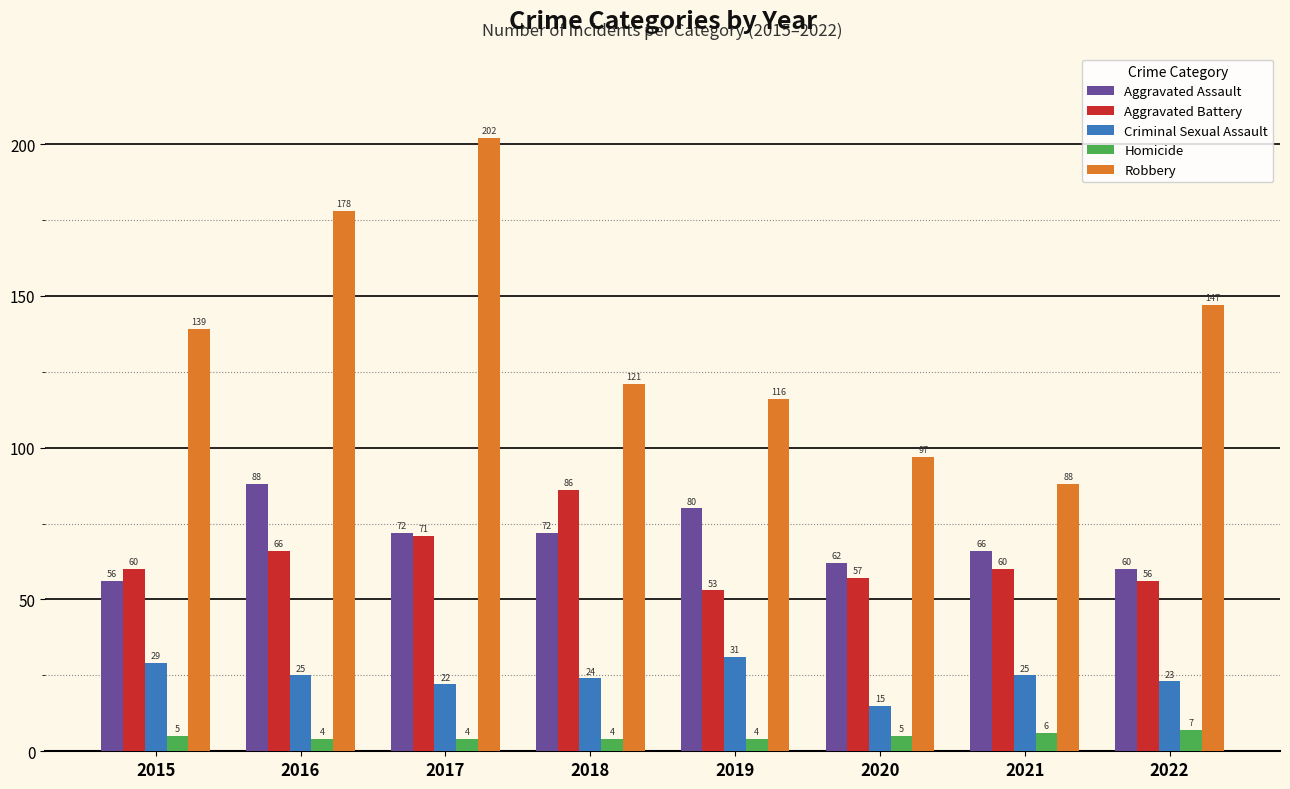

What is the difference between the maximum and second lowest values in the Aggravated Assault series?

28